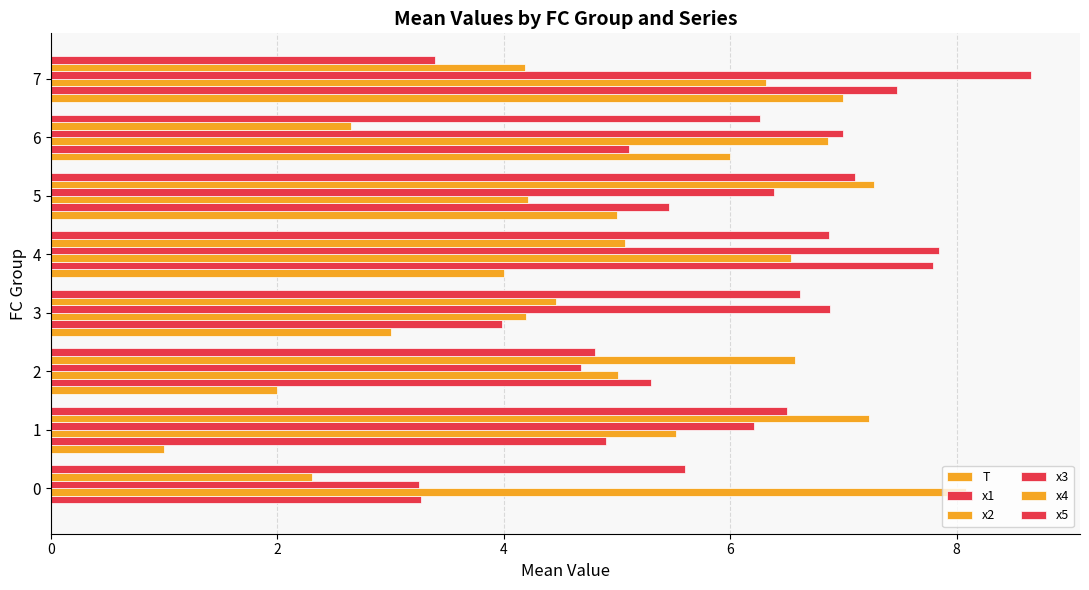

How many data points in x5 are above 6?

5